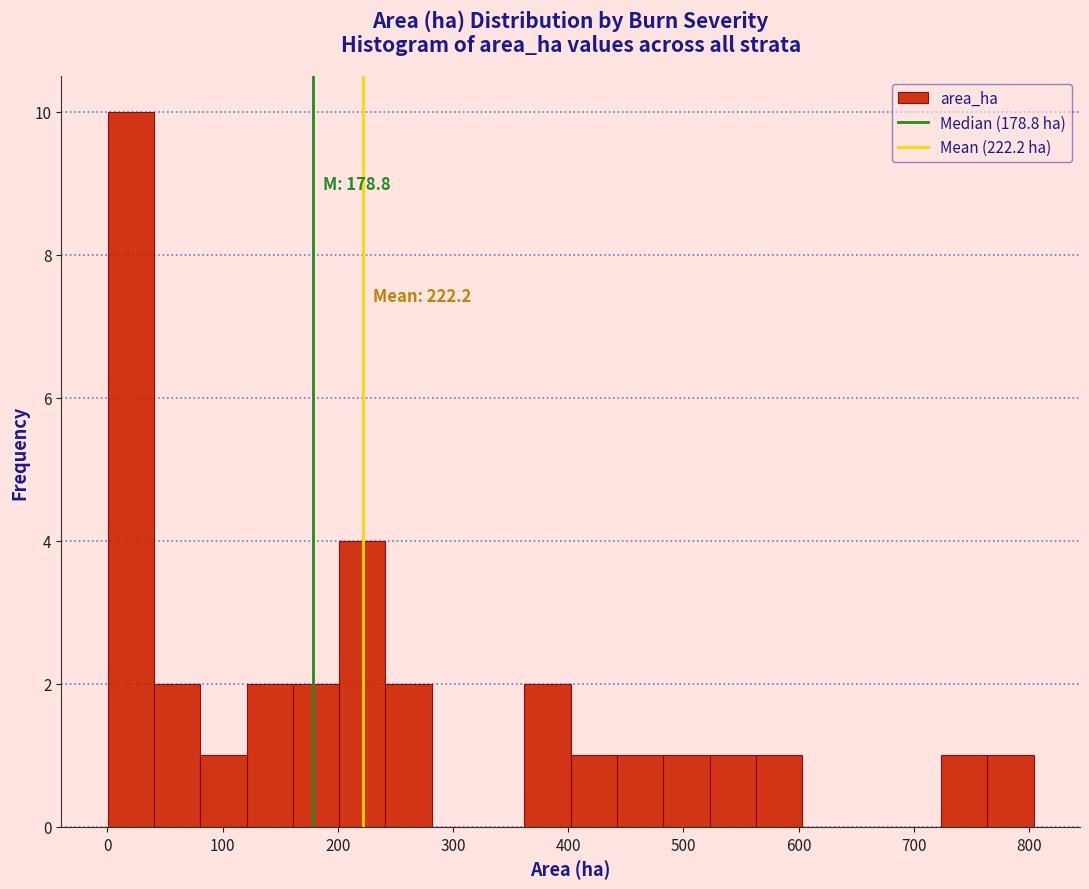

Which range on the x-axis has the tallest bar?

0 to 40